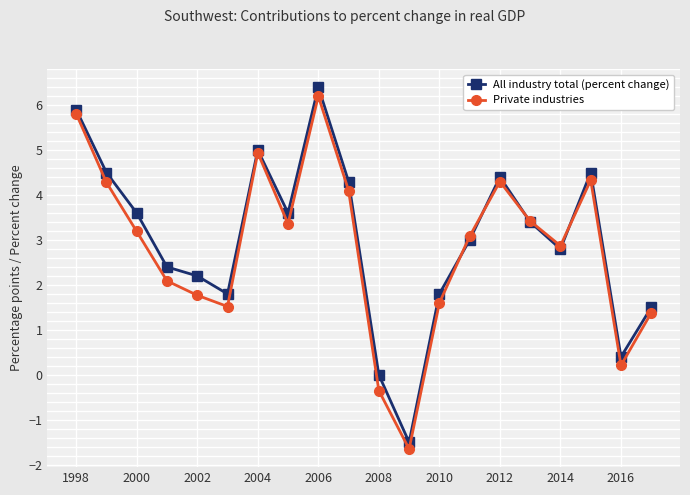

What is the minimum value for All industry total (percent change)?

-1.5